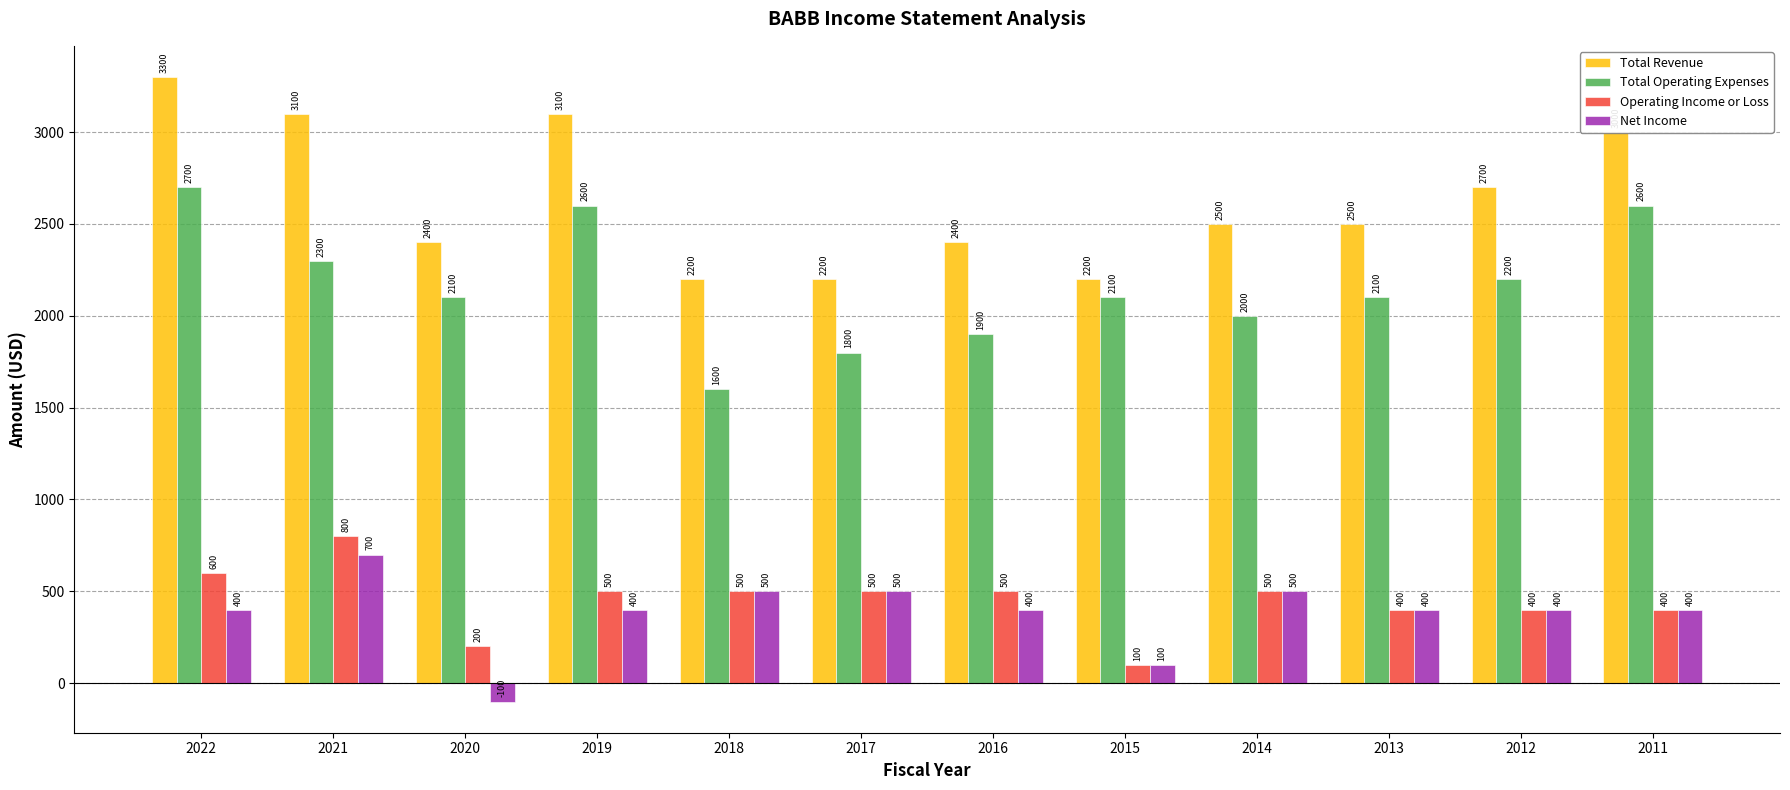

How many values in the Total Revenue series are below 2500?

5